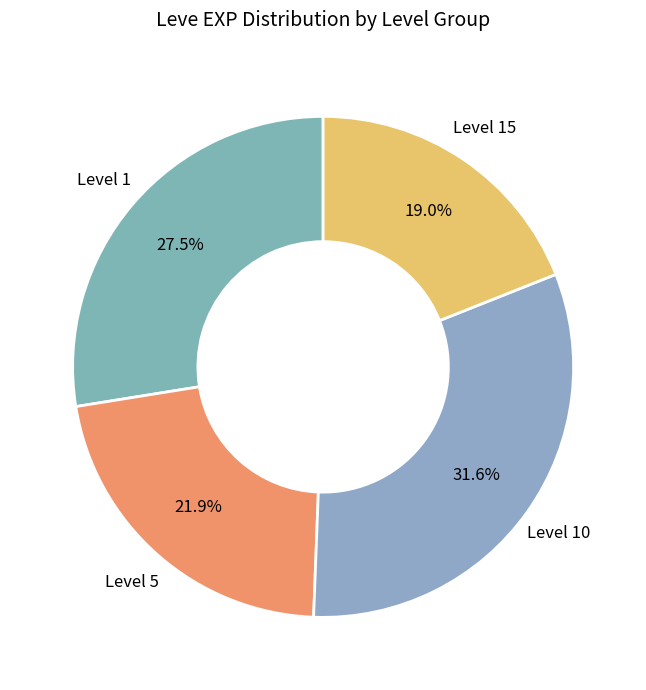

Count the number of slices in the pie.

4